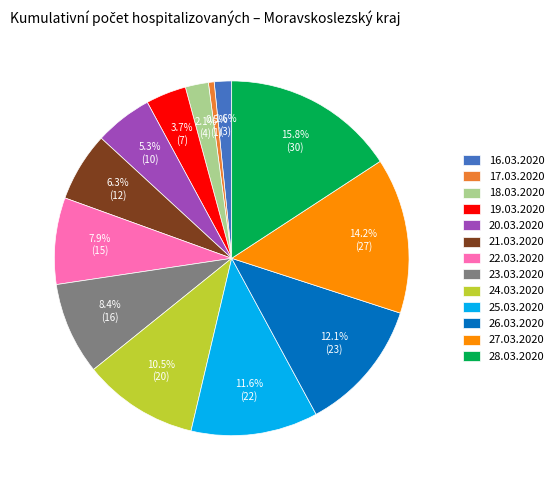

Which category has the smallest portion of the pie?

17.03.2020